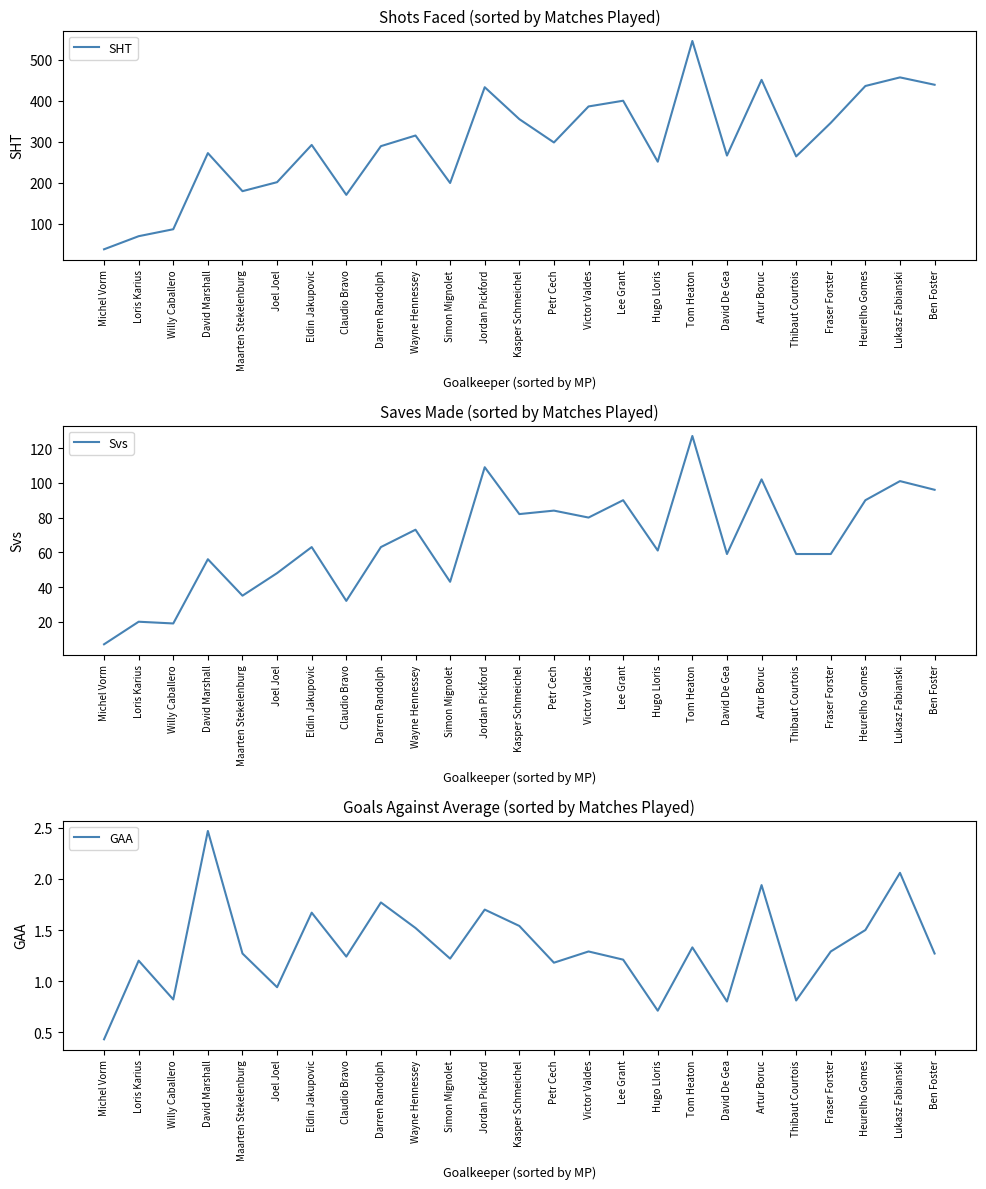

What is the sum of all SHT values?

7437